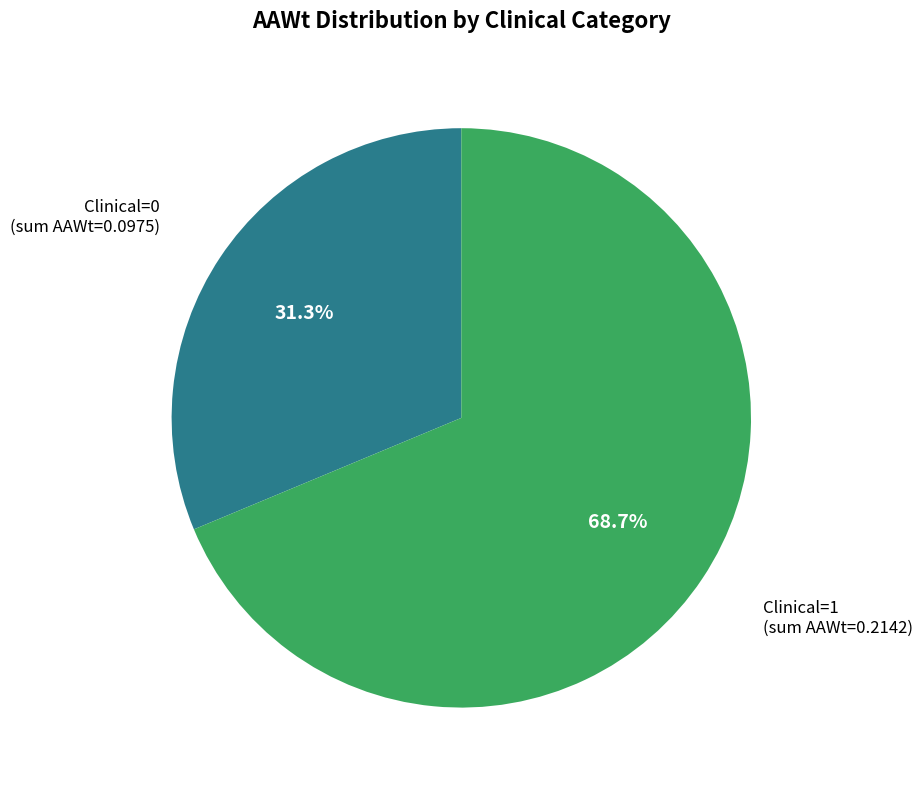

To the nearest percent, what is the difference between the Clinical=0 and Clinical=1 slice percentages?

37%